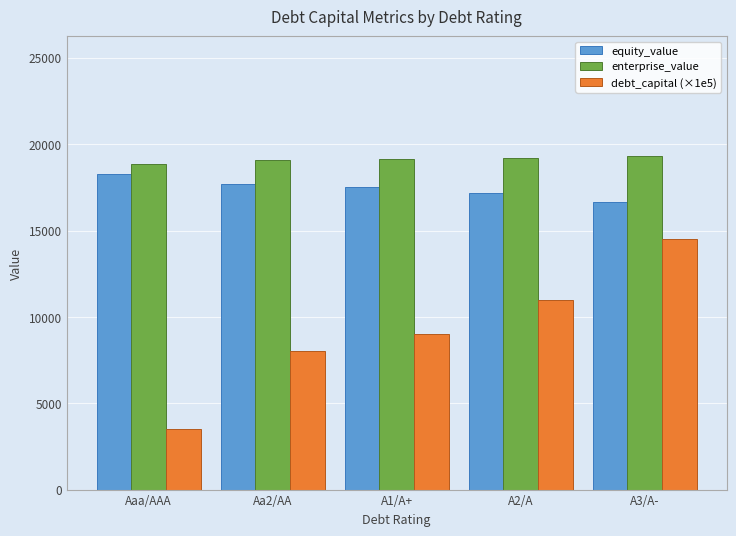

What is the lowest value of the equity_value series?

16662.6